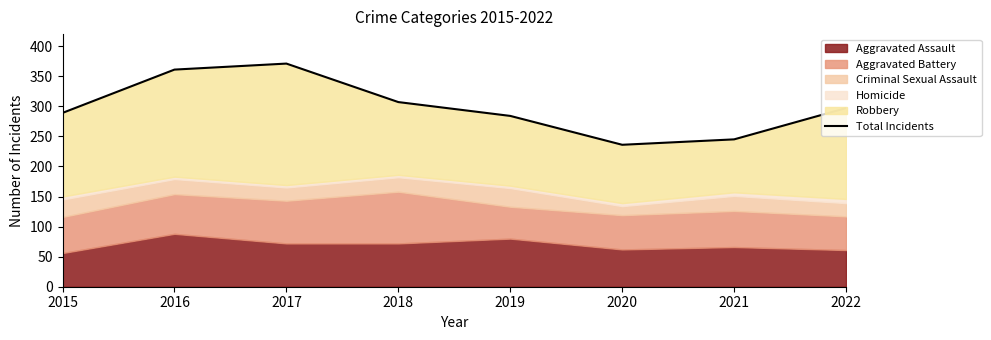

Which label corresponds to the smallest value in the chart?

2020